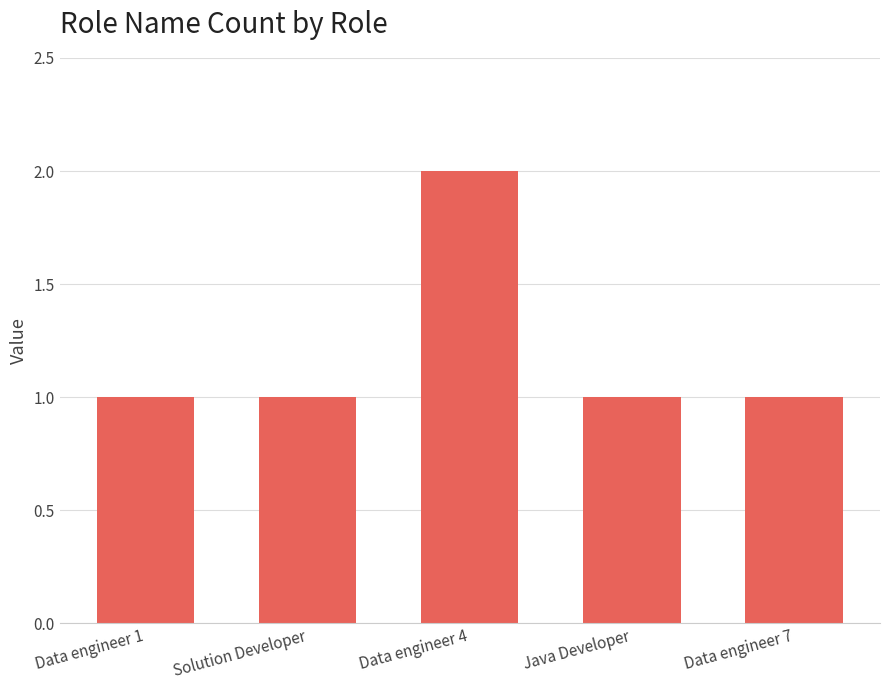

What is the sum of all values?

6